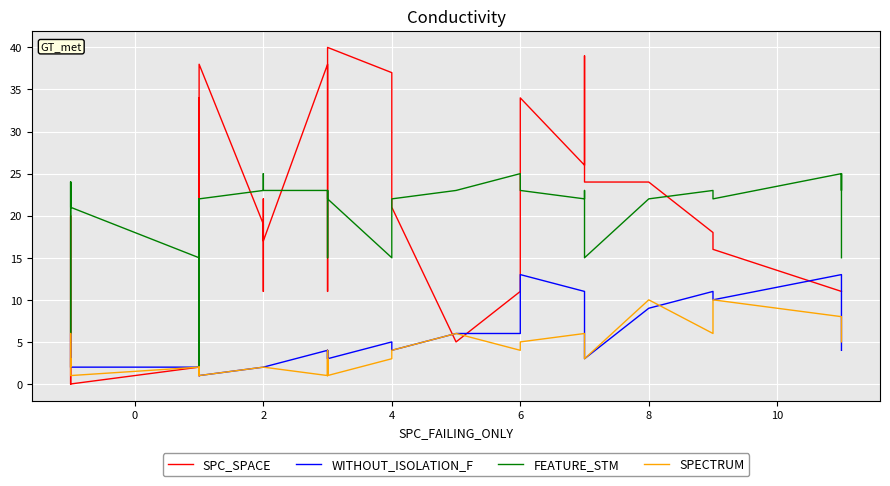

Is this an area chart (filled region under the line)?

No